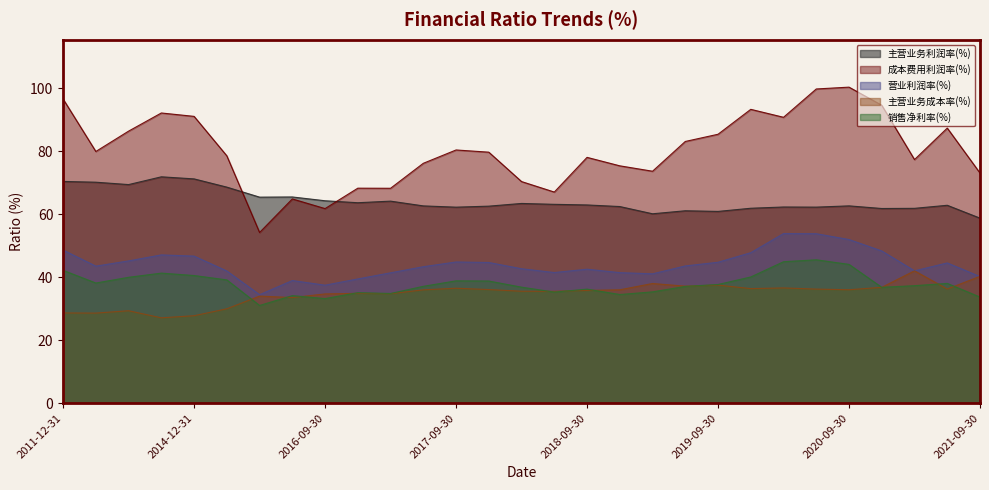

Which series changed the most between 2018-12-31 and 2020-06-30?

成本费用利润率(%)